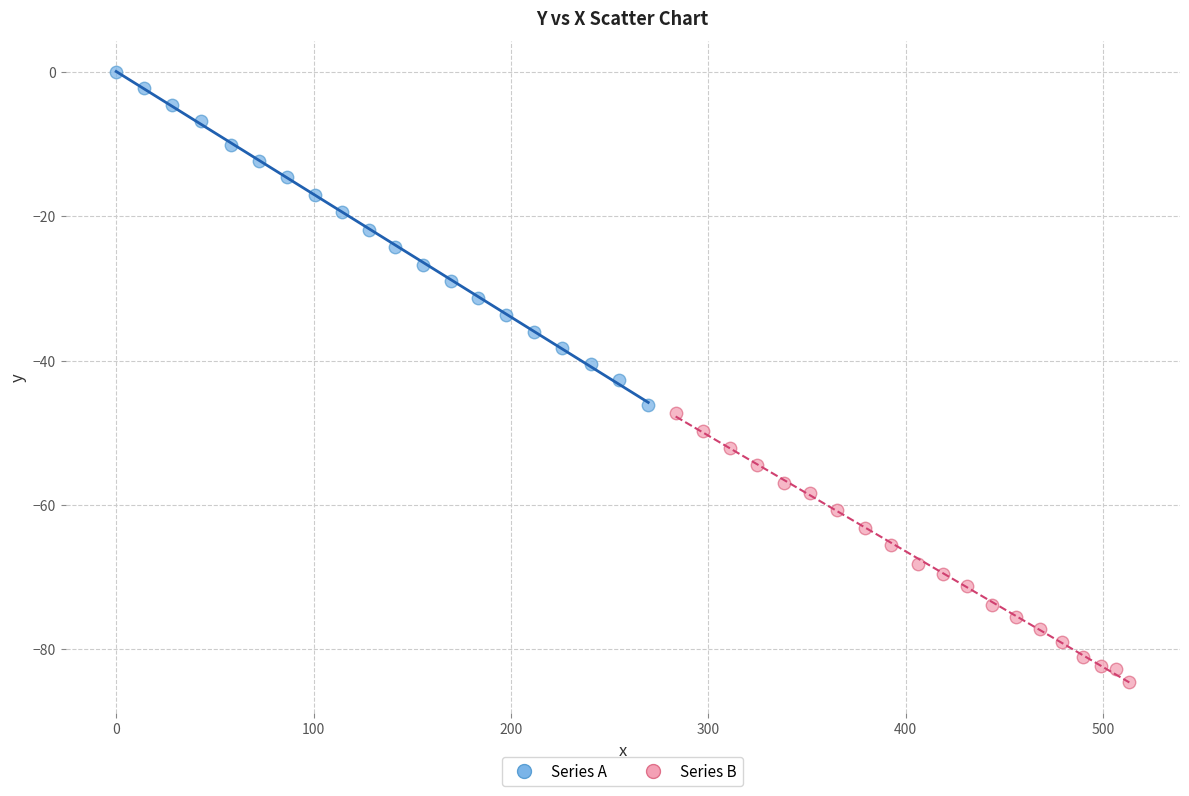

Which series has the largest Y range (max minus min)?

Series A